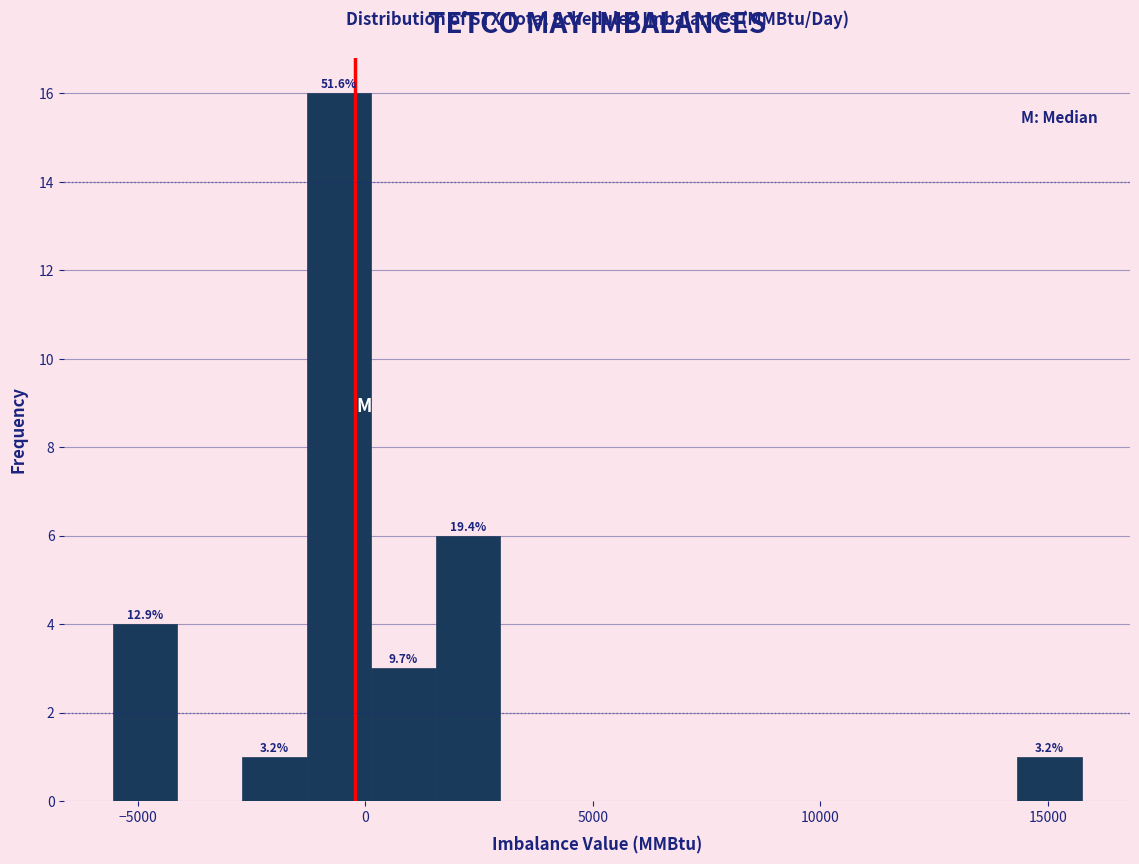

Read against the x-axis, roughly where is the centre of the tallest bar?

-500